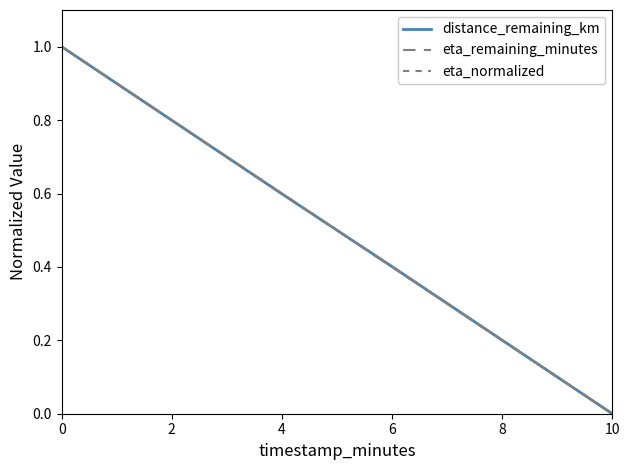

At 2, list the series in order from smallest to largest.

distance_remaining_km, eta_remaining_minutes, eta_normalized